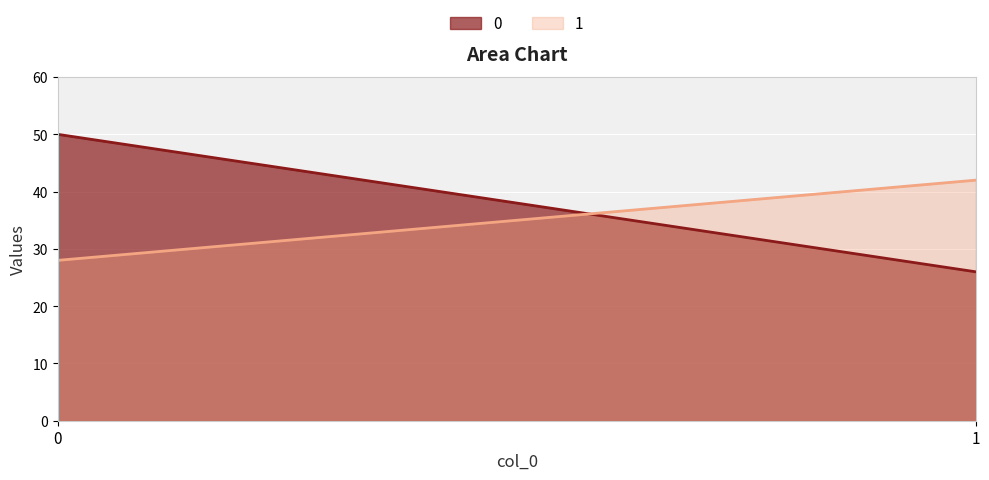

What are all the series names shown in the legend?

0, 1